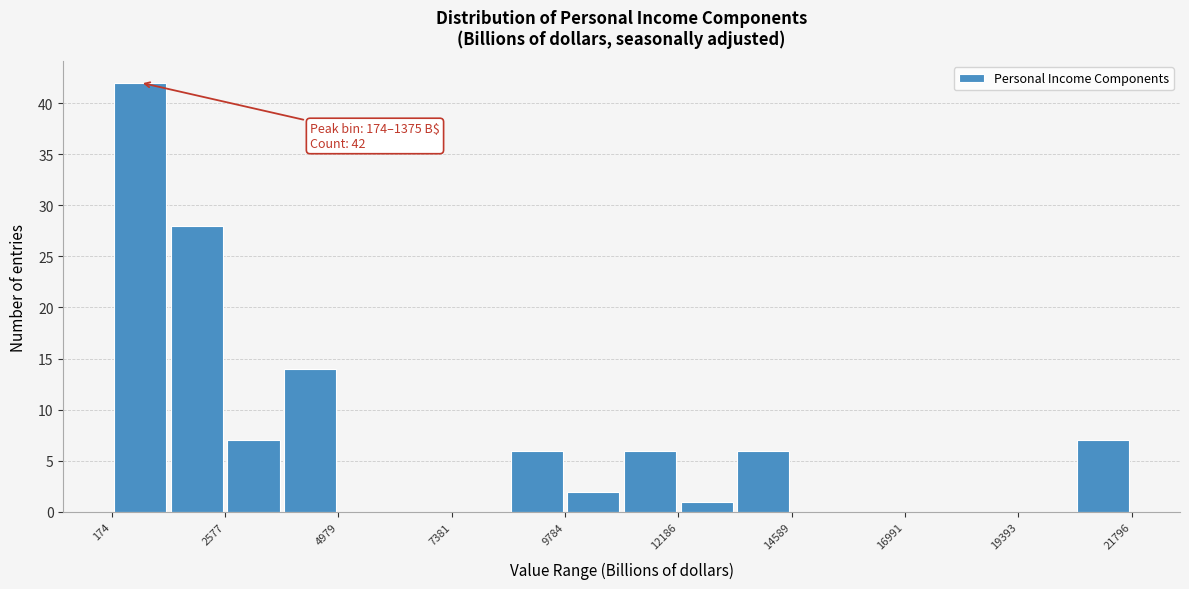

Around what value on the x-axis is the tallest bar? Give the approximate position of its centre, as read against the axis.

1000